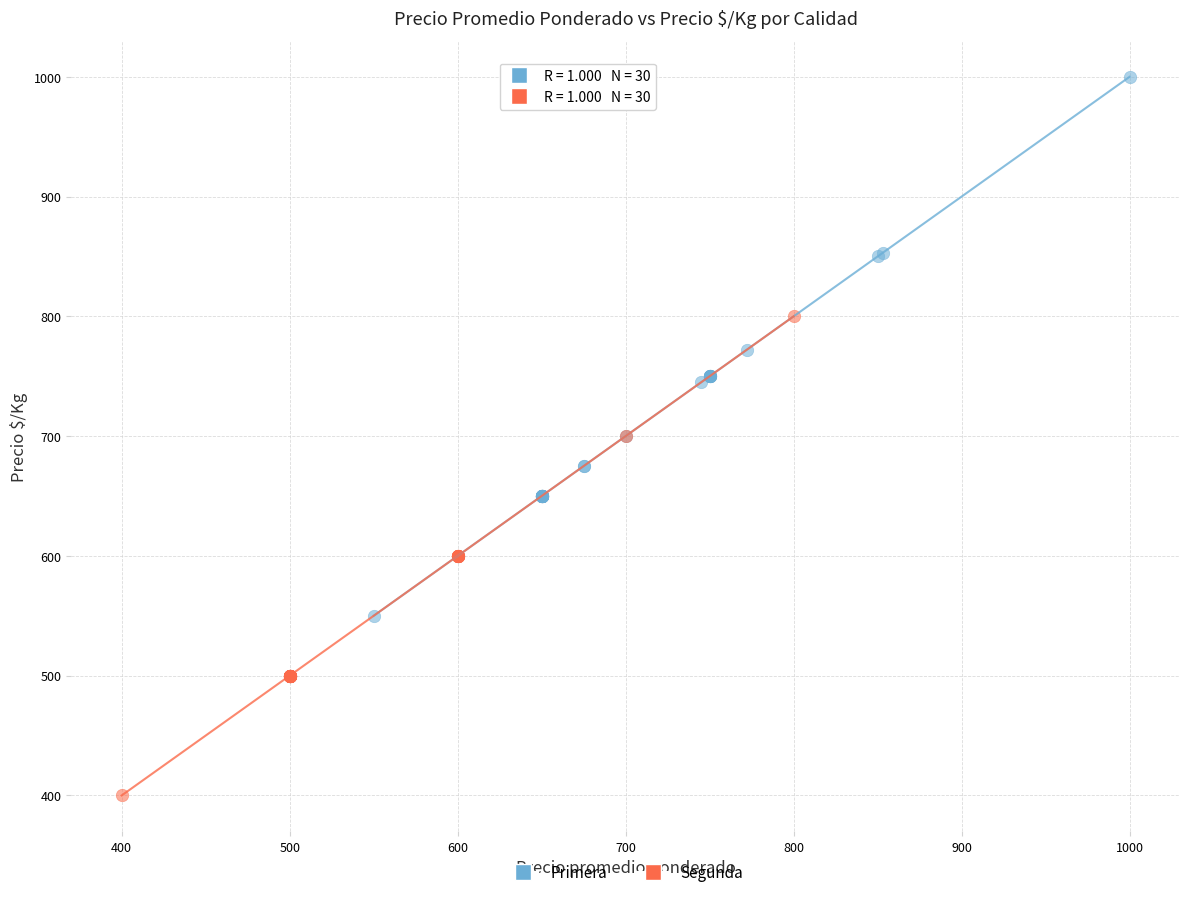

Which series contains the lowest Y value?

Segunda